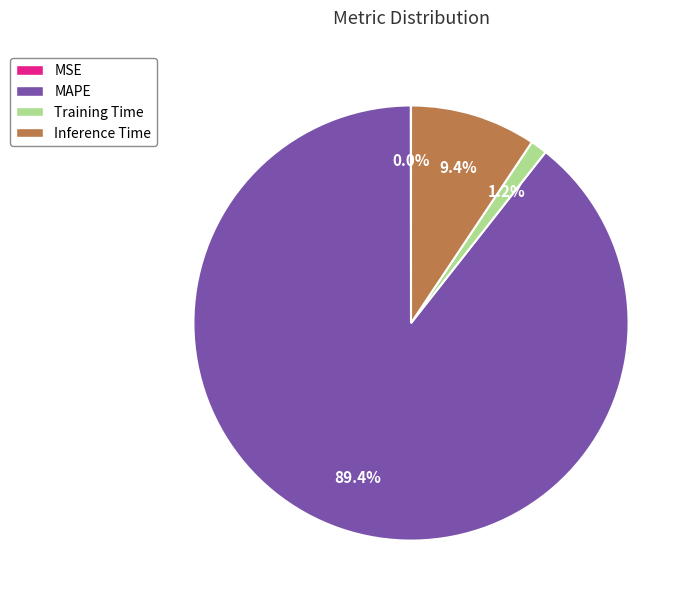

Which category has the biggest portion of the pie?

MAPE